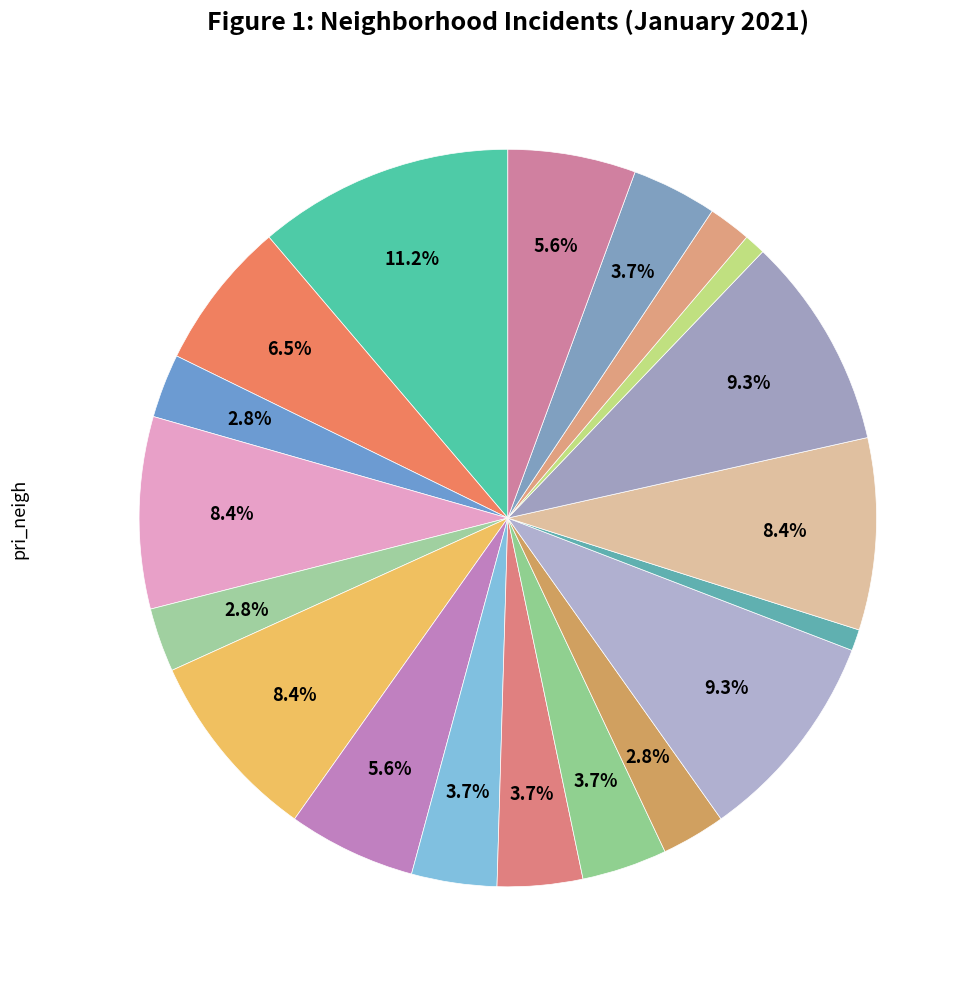

How many segments does this pie chart have?

19